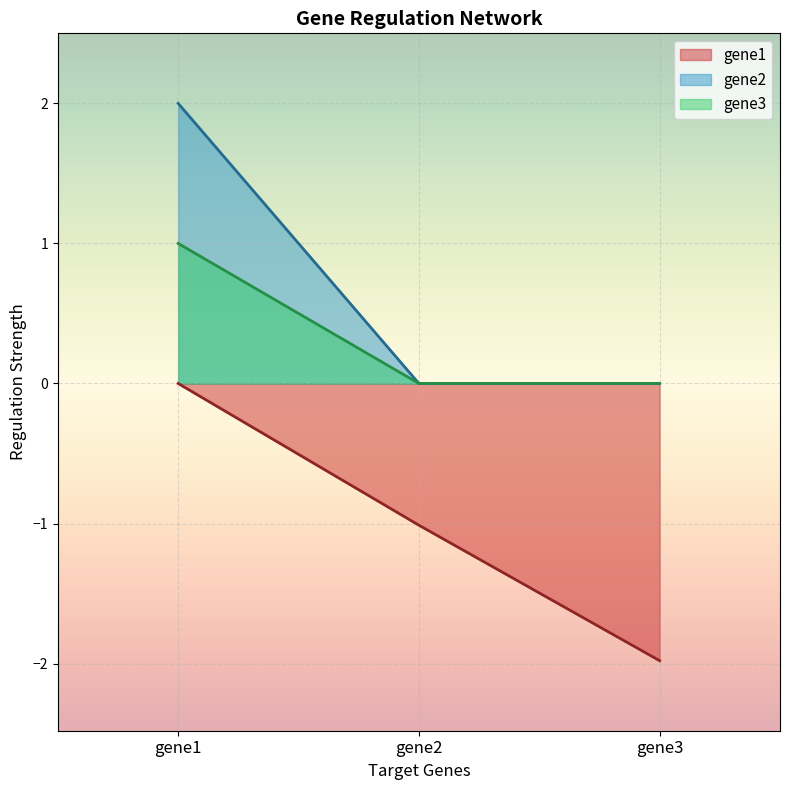

What is the sum of the gene2 values at gene2 and gene1?

2.0